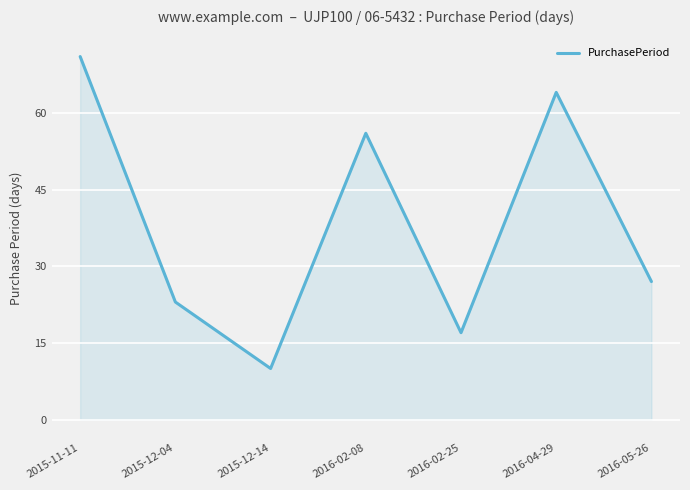

Rank the categories by value from highest to lowest.

2015-11-11, 2016-04-29, 2016-02-08, 2016-05-26, 2015-12-04, 2016-02-25, 2015-12-14